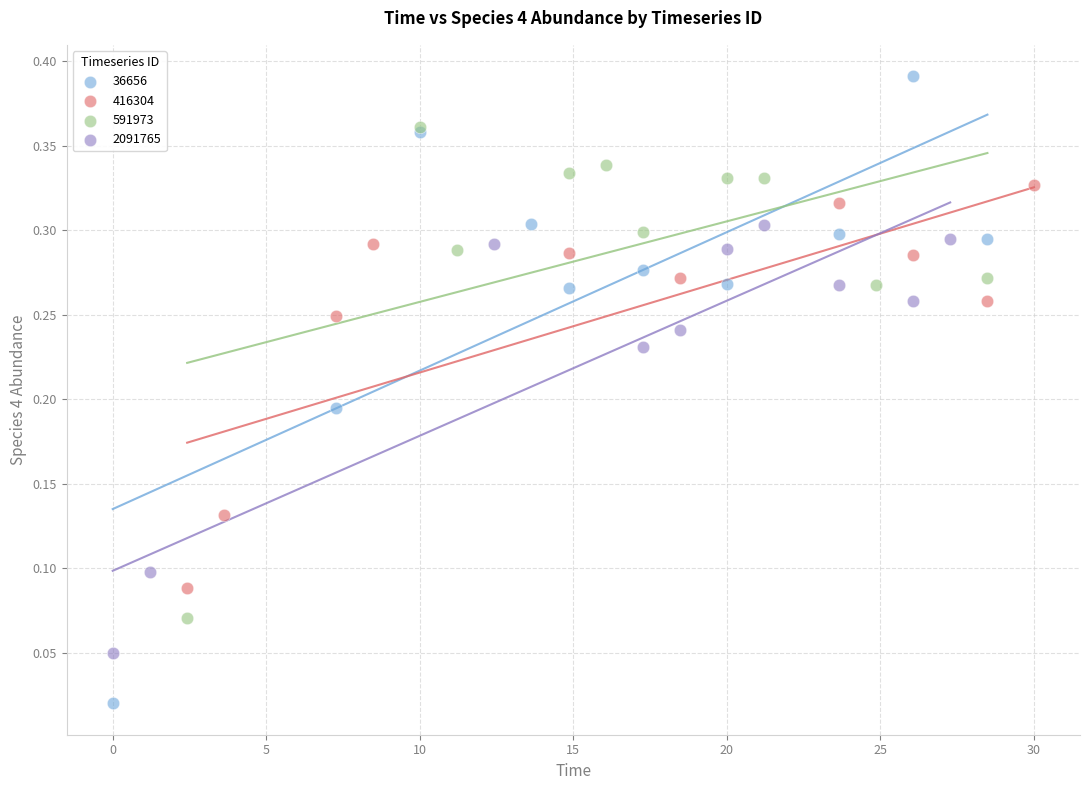

What are all the series names shown in the legend?

36656, 416304, 591973, 2091765